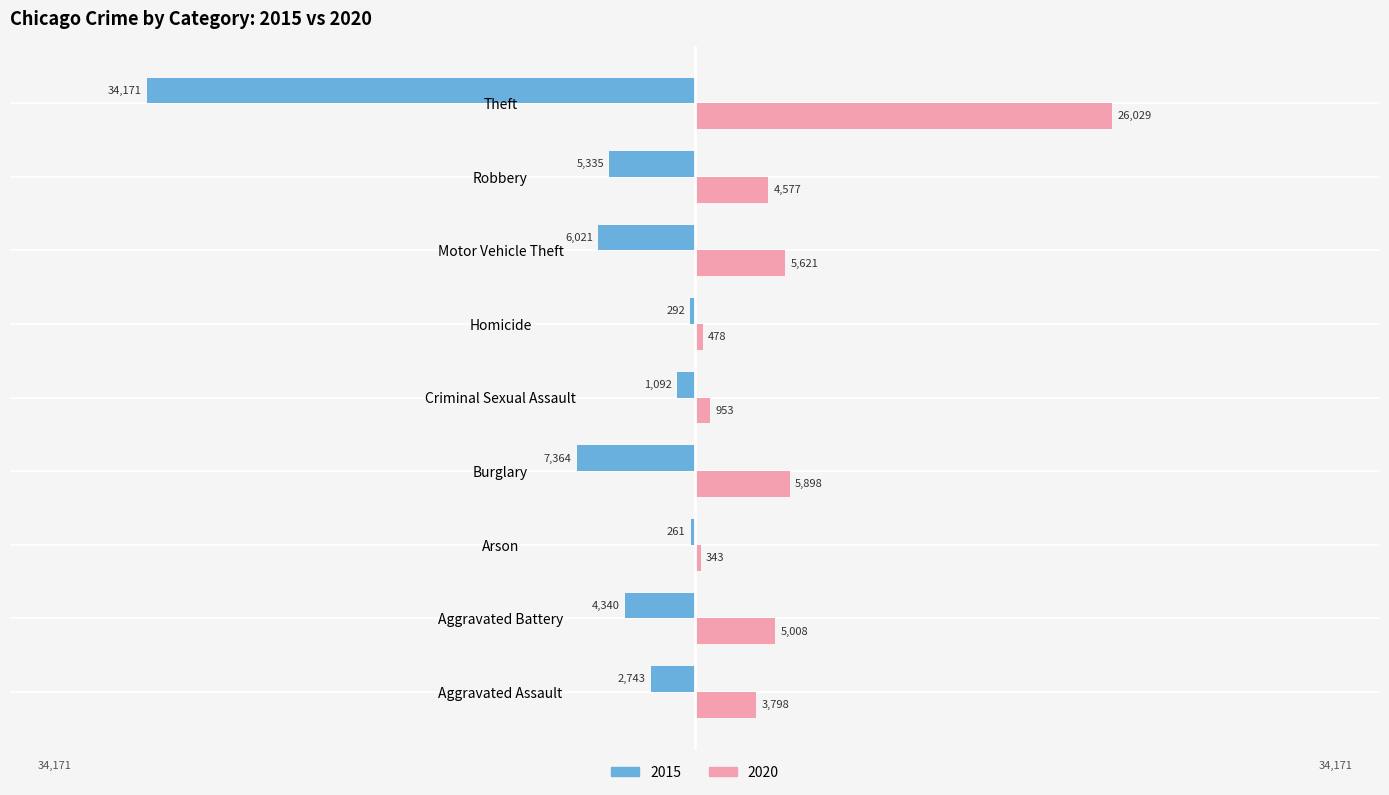

What position from the left is Homicide?

6